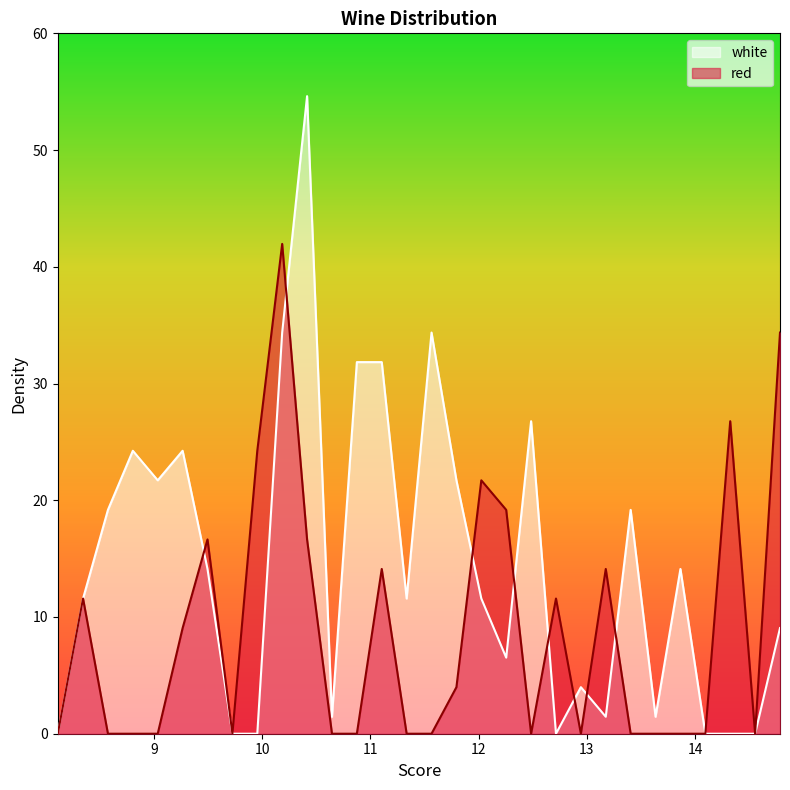

List the series in order of their overall mean, highest first.

white, red